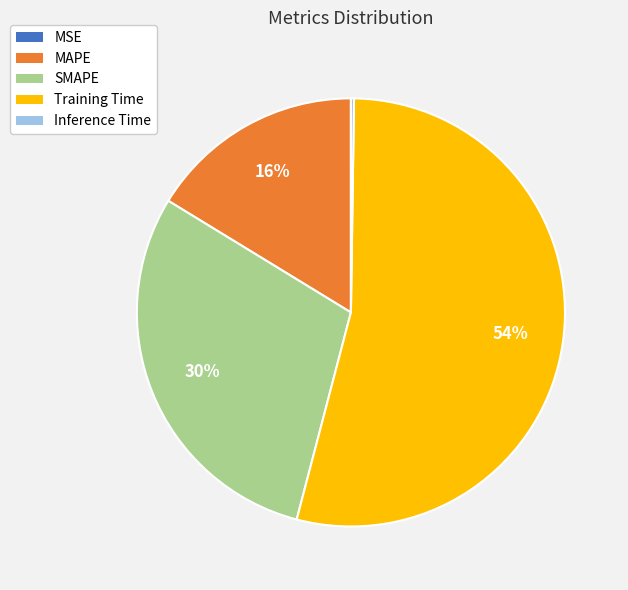

Which slice is the largest?

Training Time